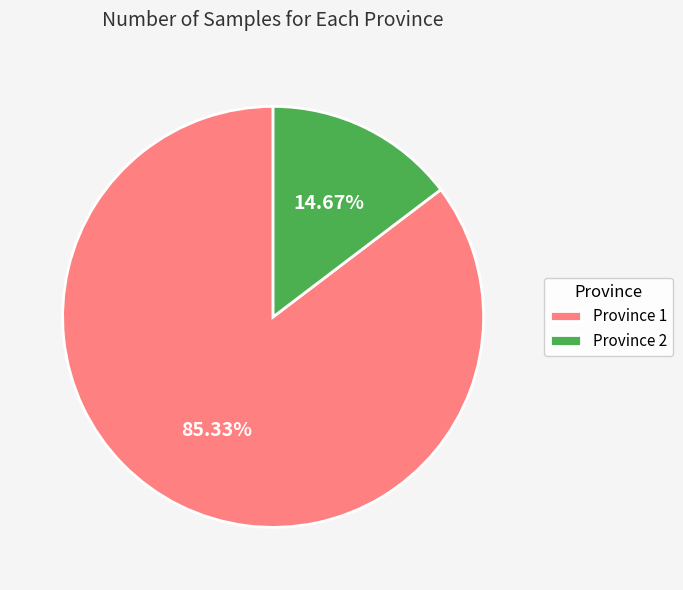

Rank the categories by value from lowest to highest.

Province 2, Province 1